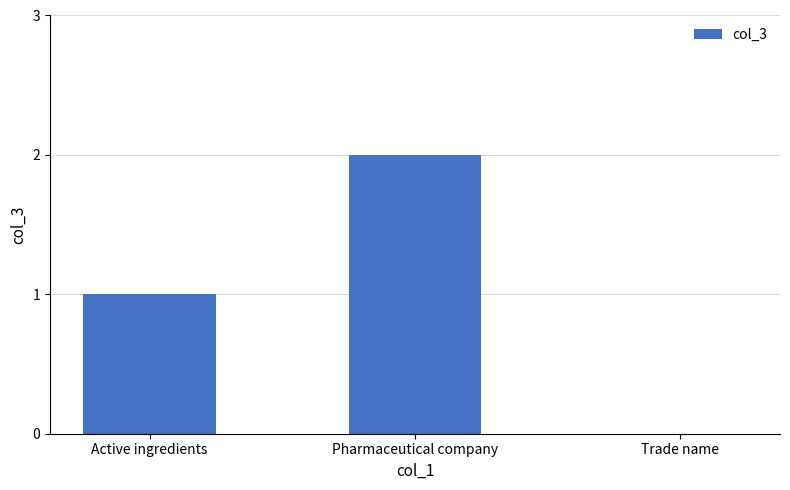

What is the sum of the values at Active ingredients and Pharmaceutical company?

3